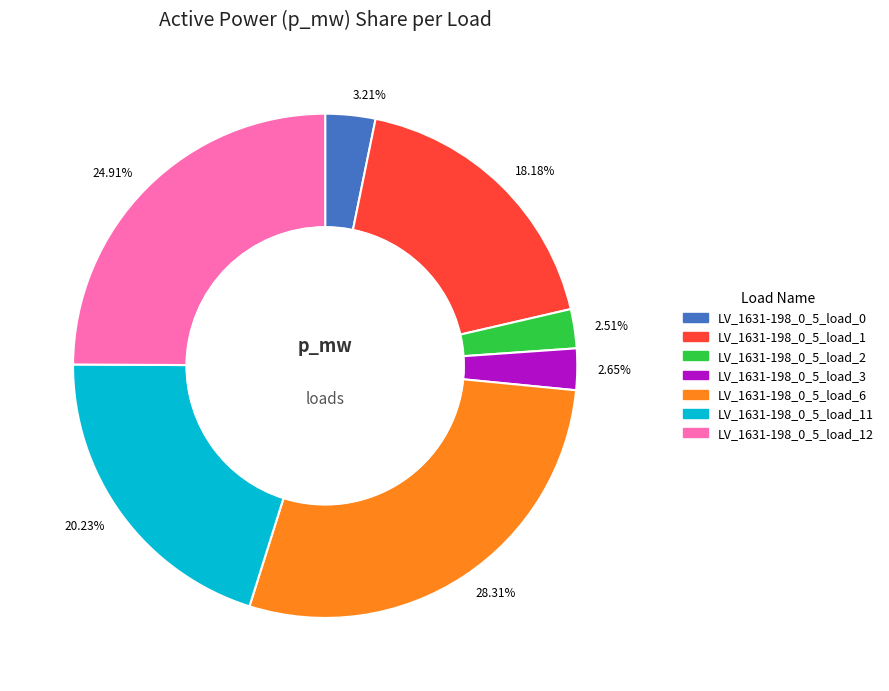

Is there a majority slice in this chart?

No